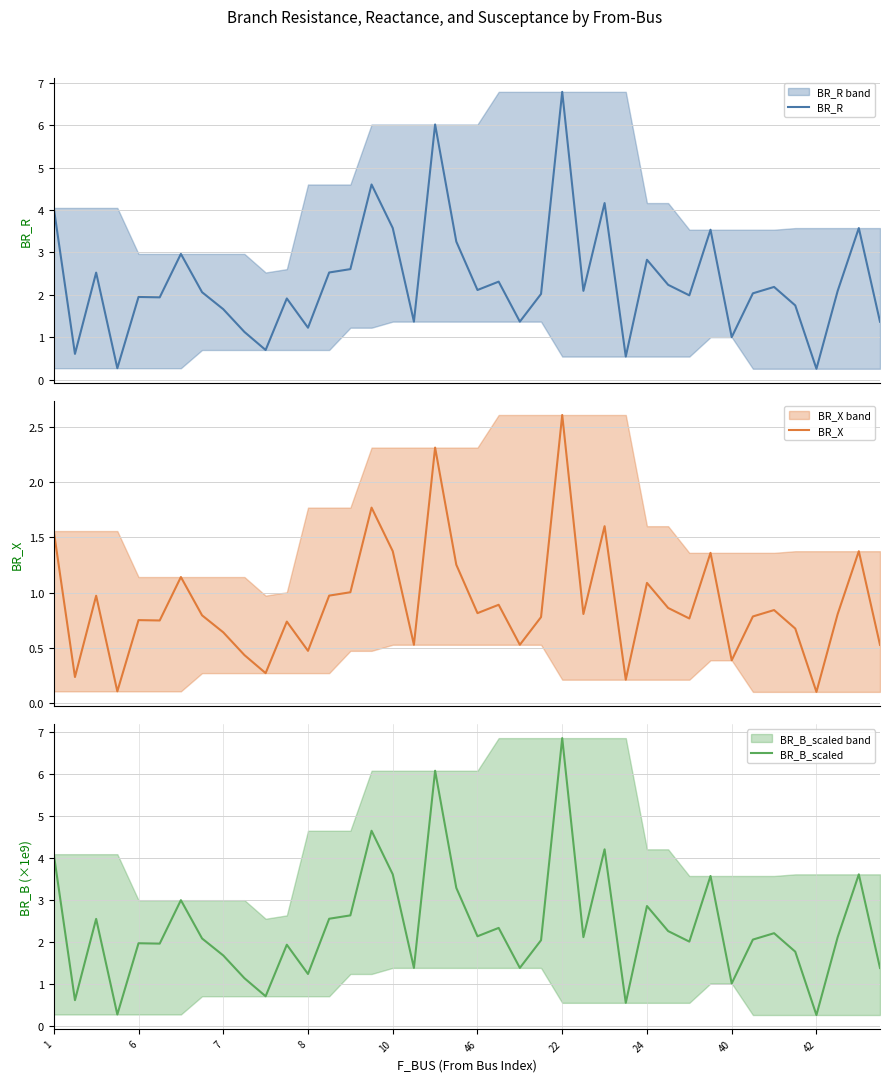

Reading right to left, transcribe all the data shown in this chart.

BR_R: 1.4	3.6	2.1	0.3	1.8	2.2	2.0	1.0	3.5	2.0	2.2	2.8	0.5	4.2	2.1	6.8	2.0	1.4	2.3	2.1	3.3	6.0	1.4	3.6	4.6	2.6	2.5	1.2	1.9	0.7	1.1	1.7	2.1	3.0	1.9	1.9	0.3	2.5	0.6	4.1
BR_X: 0.5	1.4	0.8	0.1	0.7	0.8	0.8	0.4	1.4	0.8	0.9	1.1	0.2	1.6	0.8	2.6	0.8	0.5	0.9	0.8	1.3	2.3	0.5	1.4	1.8	1.0	1.0	0.5	0.7	0.3	0.4	0.6	0.8	1.1	0.7	0.7	0.1	1.0	0.2	1.6
BR_B_scaled: 1.4	3.6	2.1	0.3	1.8	2.2	2.1	1.0	3.6	2.0	2.3	2.9	0.5	4.2	2.1	6.9	2.0	1.4	2.3	2.1	3.3	6.1	1.4	3.6	4.6	2.6	2.6	1.2	1.9	0.7	1.1	1.7	2.1	3.0	2.0	2.0	0.3	2.5	0.6	4.1